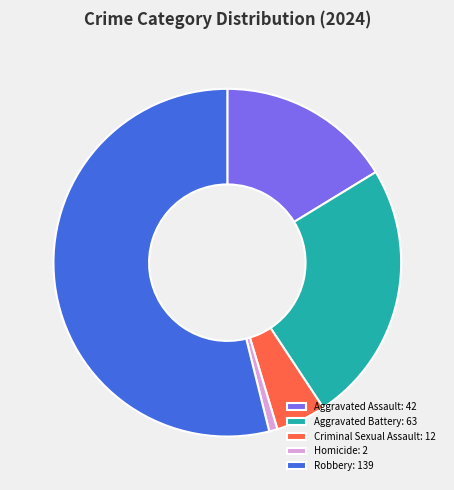

Does Aggravated Battery: 63 account for over 50% of the chart?

No